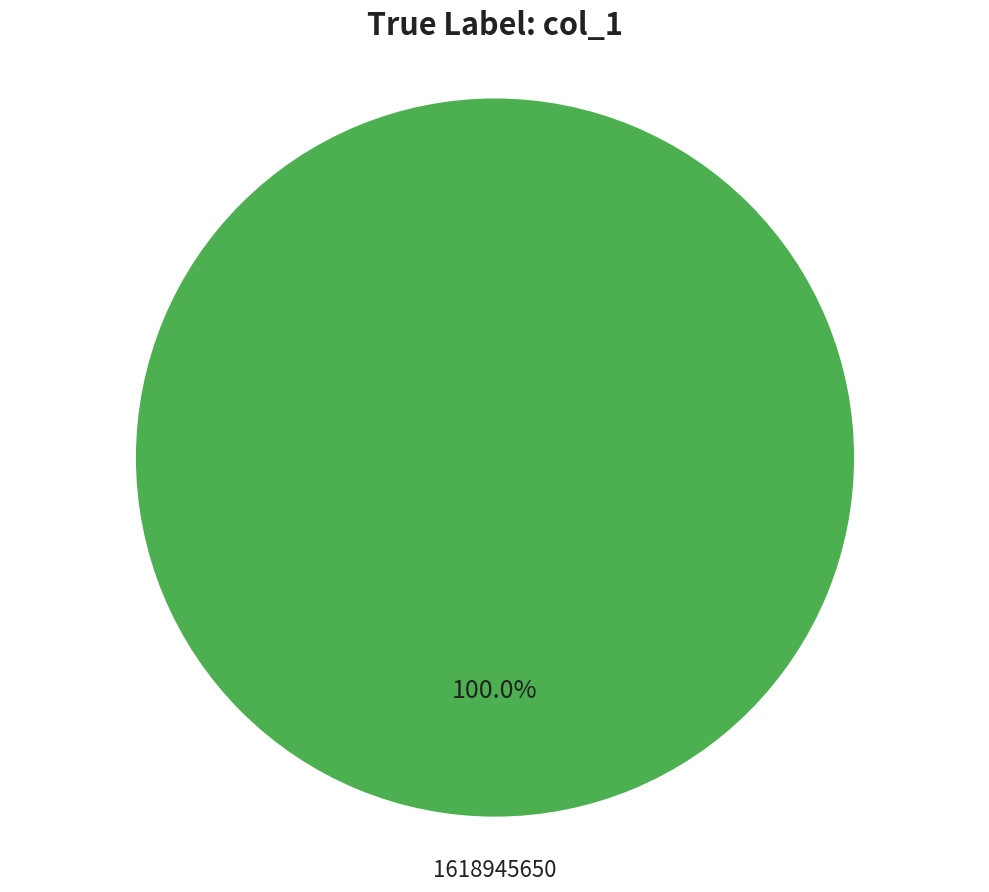

Is there any slice that represents more than half of the pie?

Yes